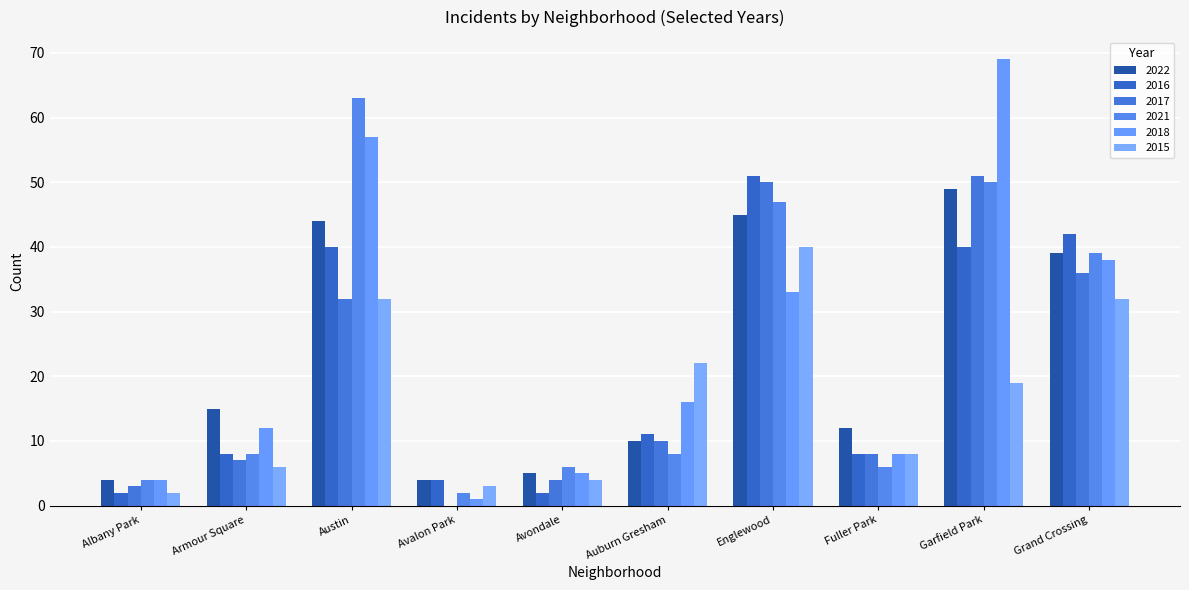

What is the sum of the 2021 values at Avondale and Grand Crossing?

45